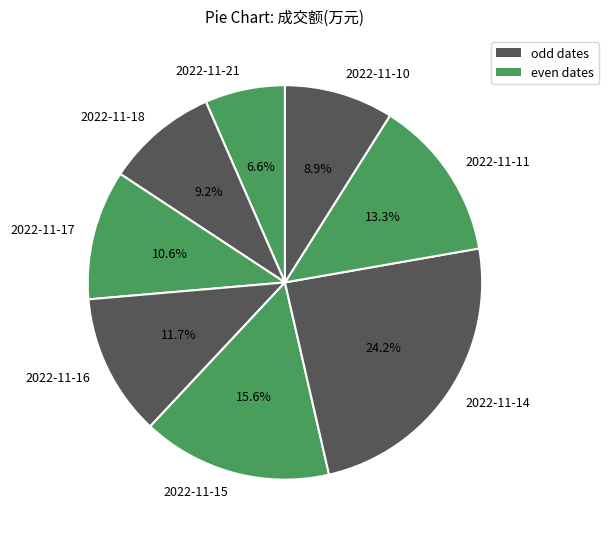

What is the total percentage of 2022-11-17 and 2022-11-16?

22.3%